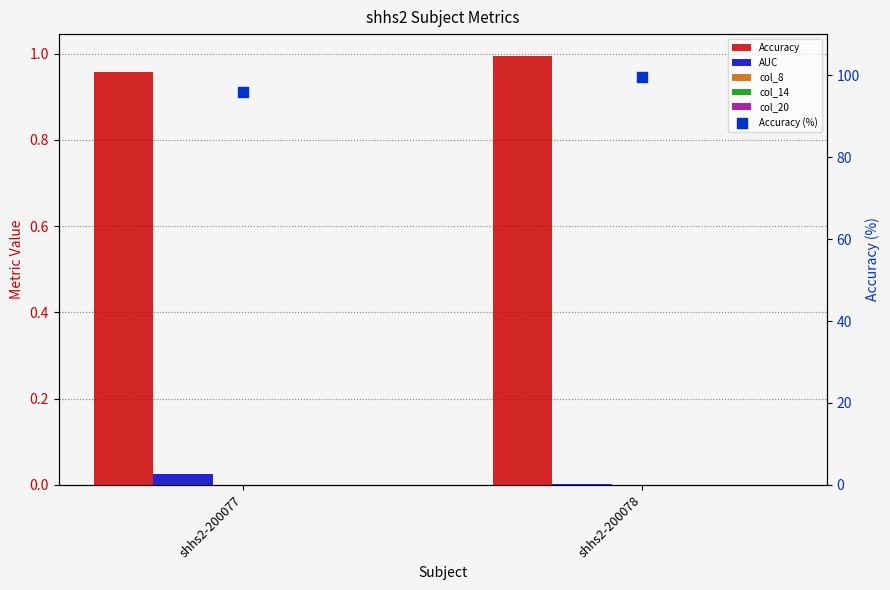

Which series reaches the maximum Y coordinate?

Accuracy (%)